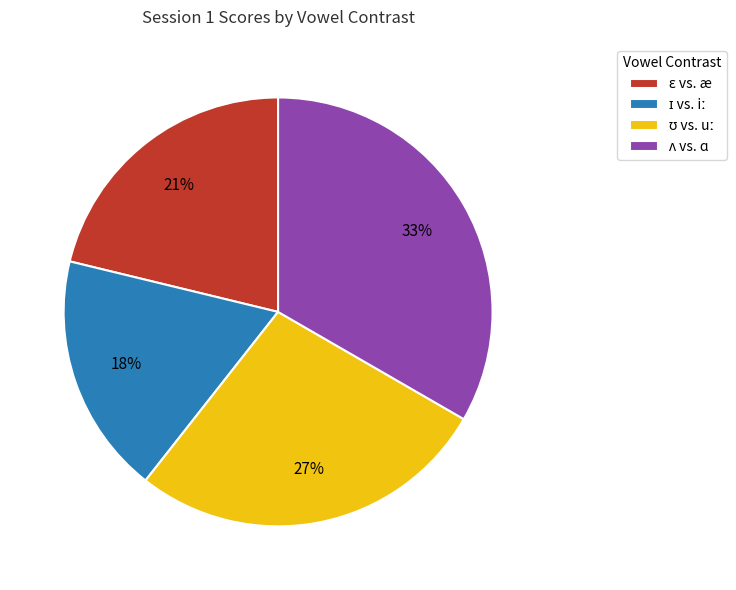

Count the number of slices in the pie.

4